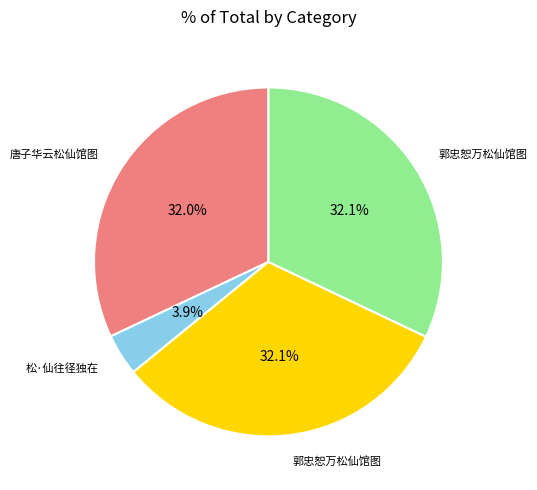

Is there a majority slice in this chart?

No